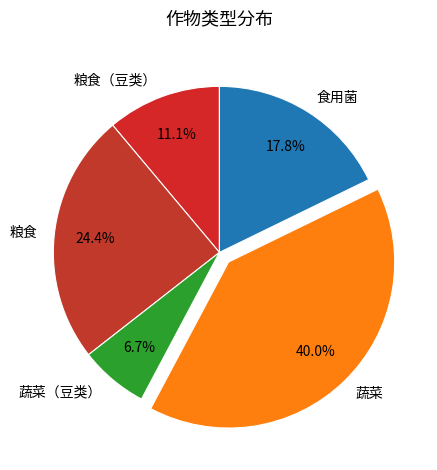

Between 粮食（豆类） and 食用菌, which is larger?

食用菌